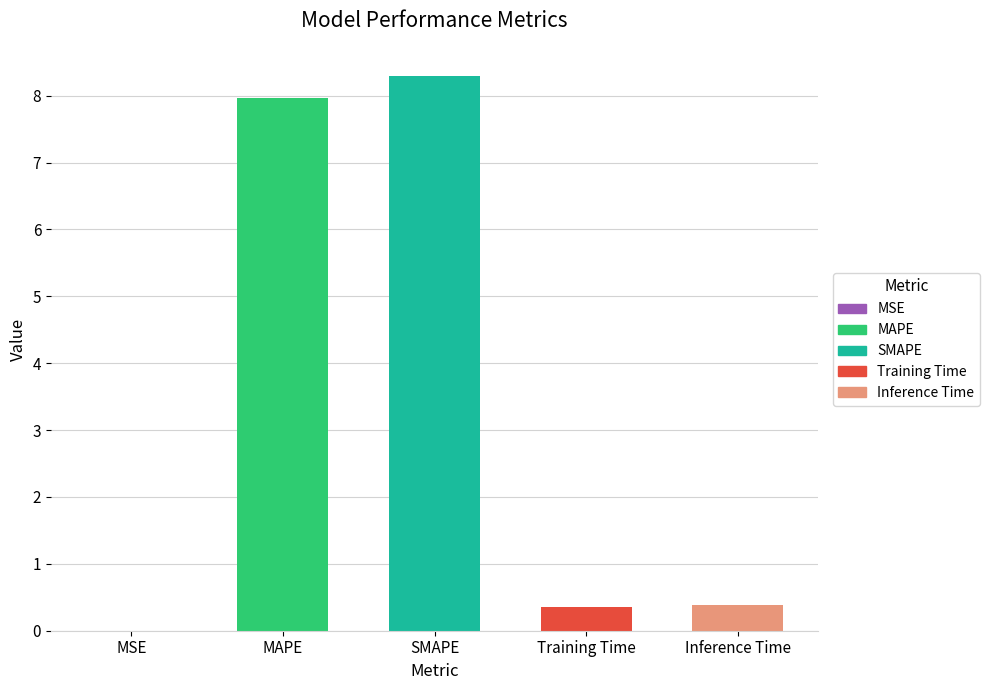

Is it true that the value at SMAPE is 8.3?

True